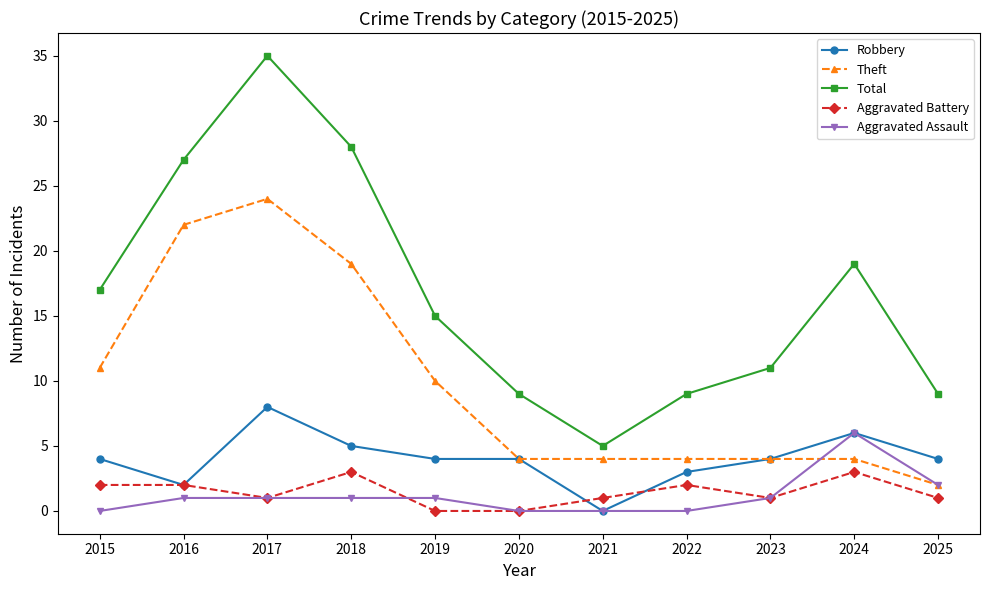

Where is the first local maximum for Total?

2017